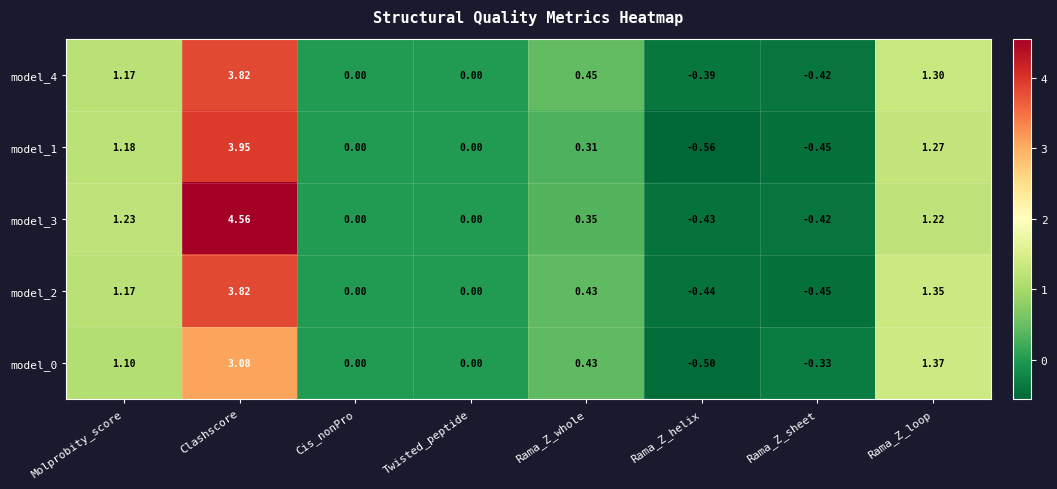

Is the value of model_1 at Rama_Z_helix greater than the value of model_0 at Rama_Z_whole?

No